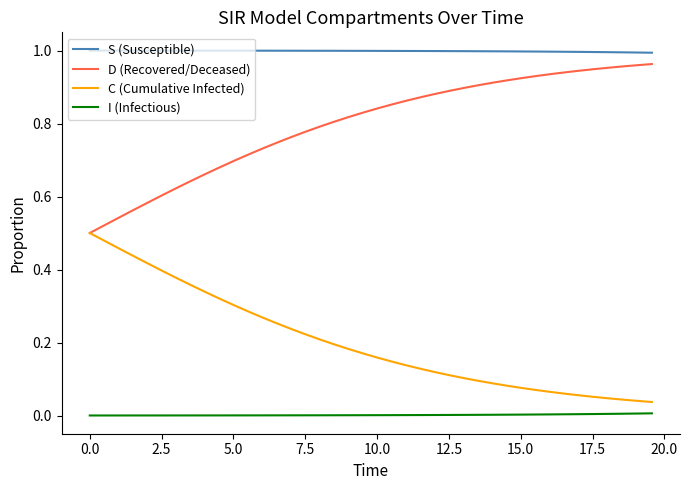

True or false: D (Recovered/Deceased) and I (Infectious) intersect in this chart.

False